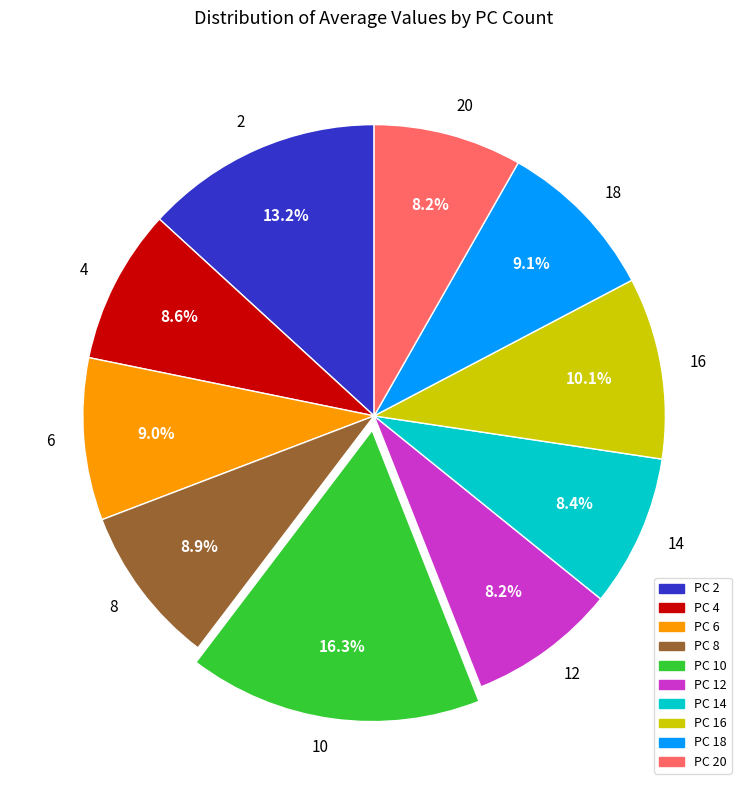

Combined, what portion of the pie is 18 and 10?

25.4%